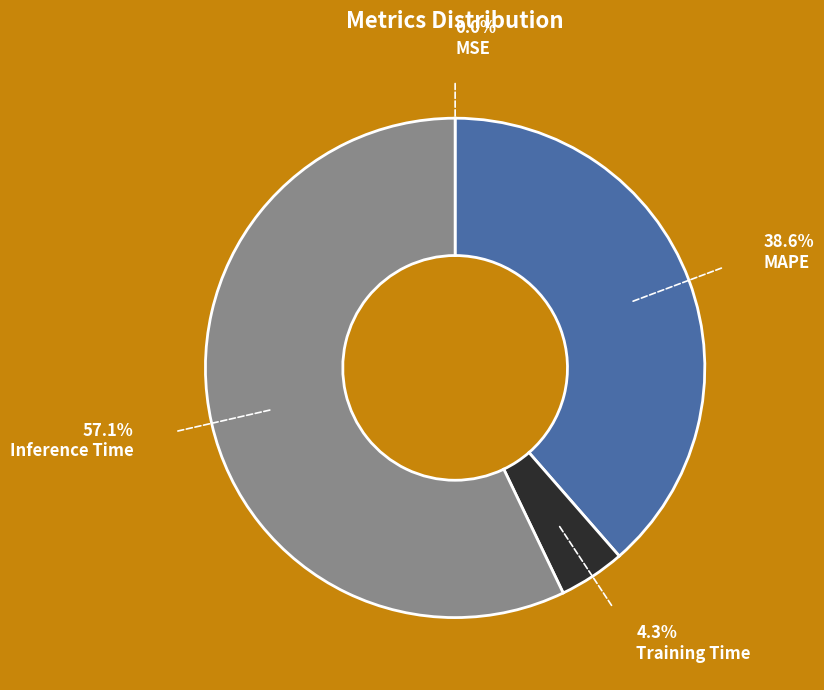

To the nearest percent, what is the difference between the largest and smallest slice percentages?

57%